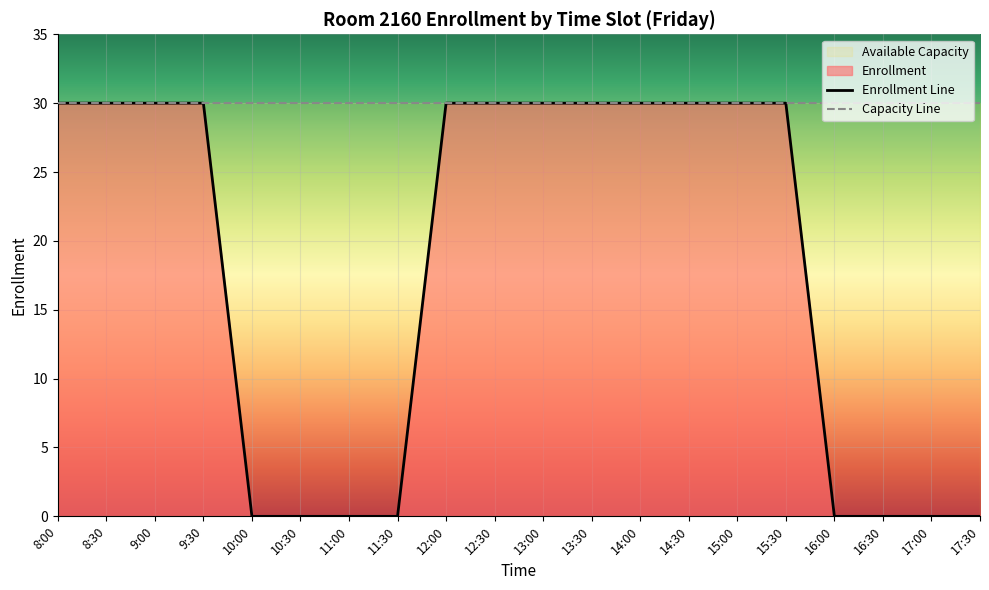

Rank the categories by value from highest to lowest.

8:00, 8:30, 9:00, 9:30, 12:00, 12:30, 13:00, 13:30, 14:00, 14:30, 15:00, 15:30, 10:00, 10:30, 11:00, 11:30, 16:00, 16:30, 17:00, 17:30